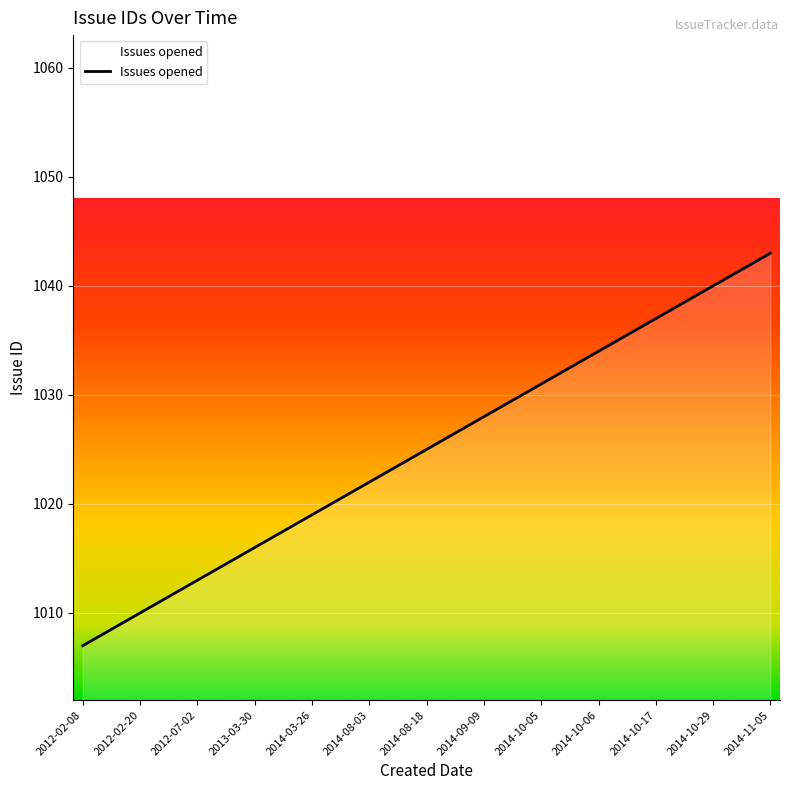

What is the minimum value shown in the chart?

1007